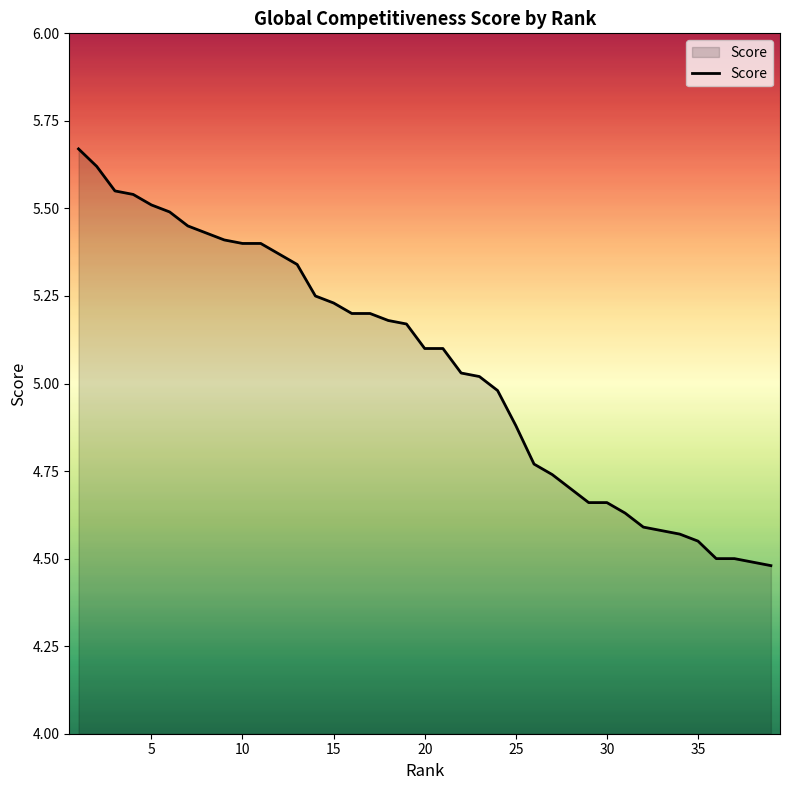

What is the difference between the maximum and minimum values?

1.2